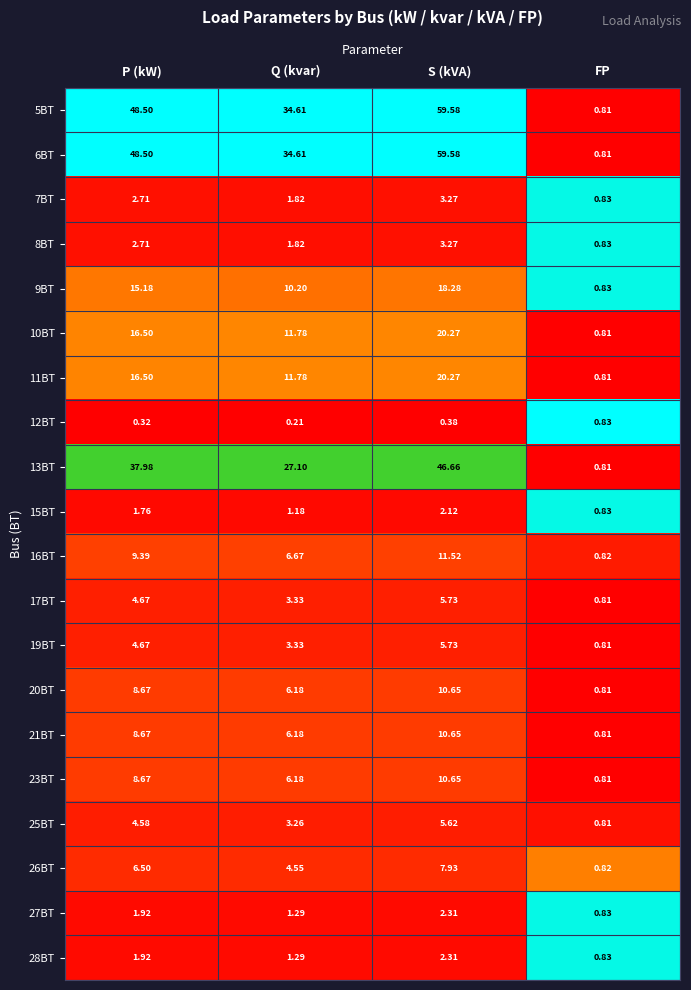

Which label corresponds to the smallest value in the chart?

Q (kvar)